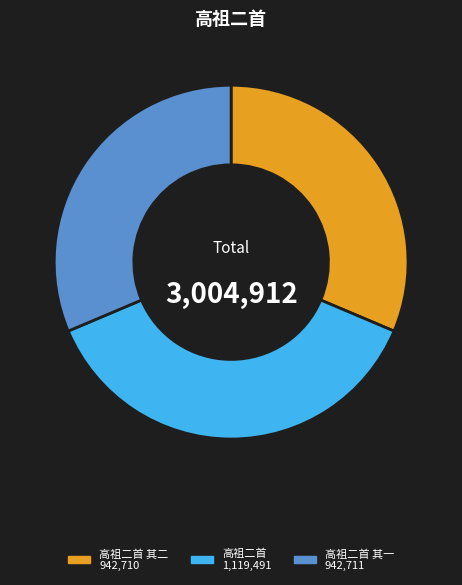

Does any single category account for the majority?

No